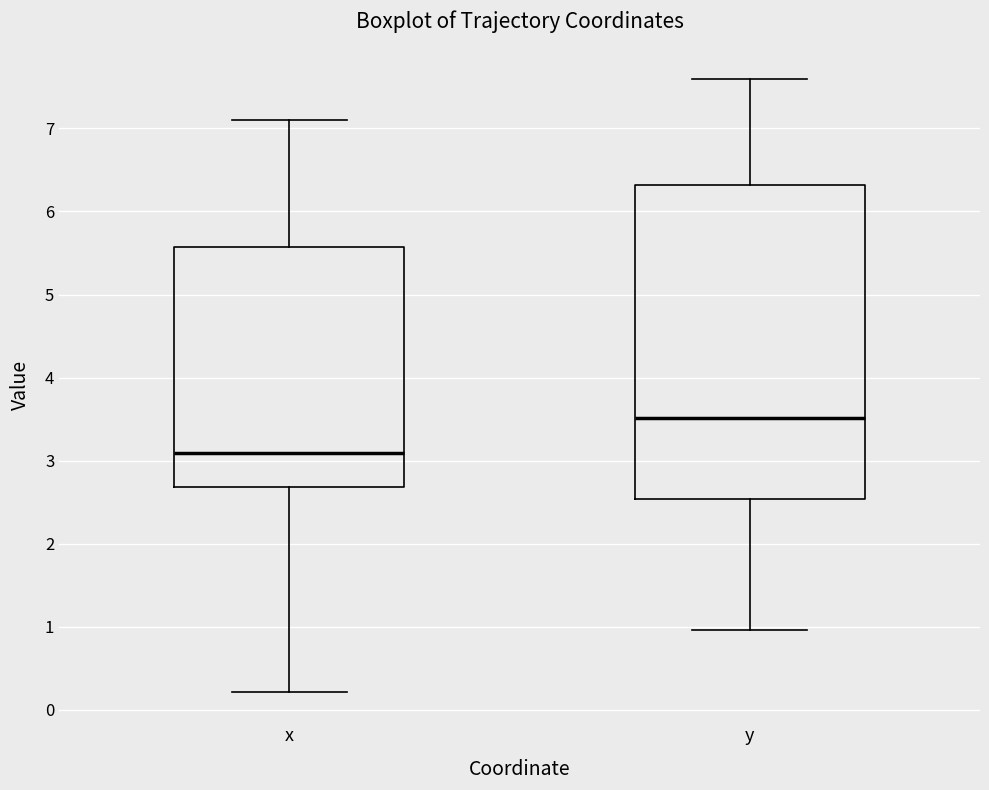

Reading left to right, read every box against the y-axis: the position of its median line, the range the box covers, and the ends of its whiskers. The values are not printed on the chart, so give them approximately, as read against the axis.

x: median 3.1, box 2.7 to 5.6, whiskers 0.2 to 7.1
y: median 3.5, box 2.5 to 6.3, whiskers 1.0 to 7.6